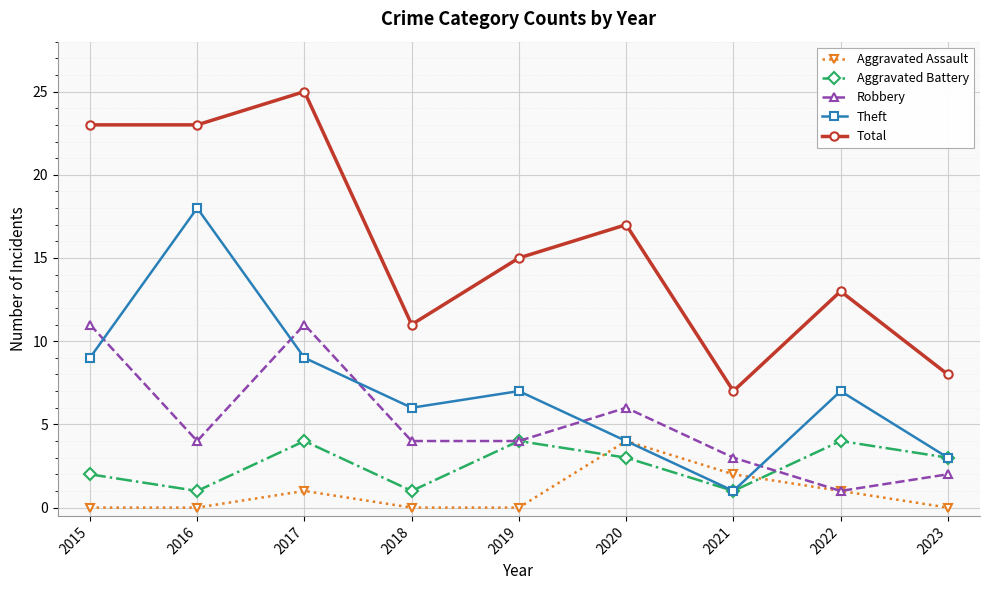

Between 2018 and 2019, which series saw the biggest shift?

Total